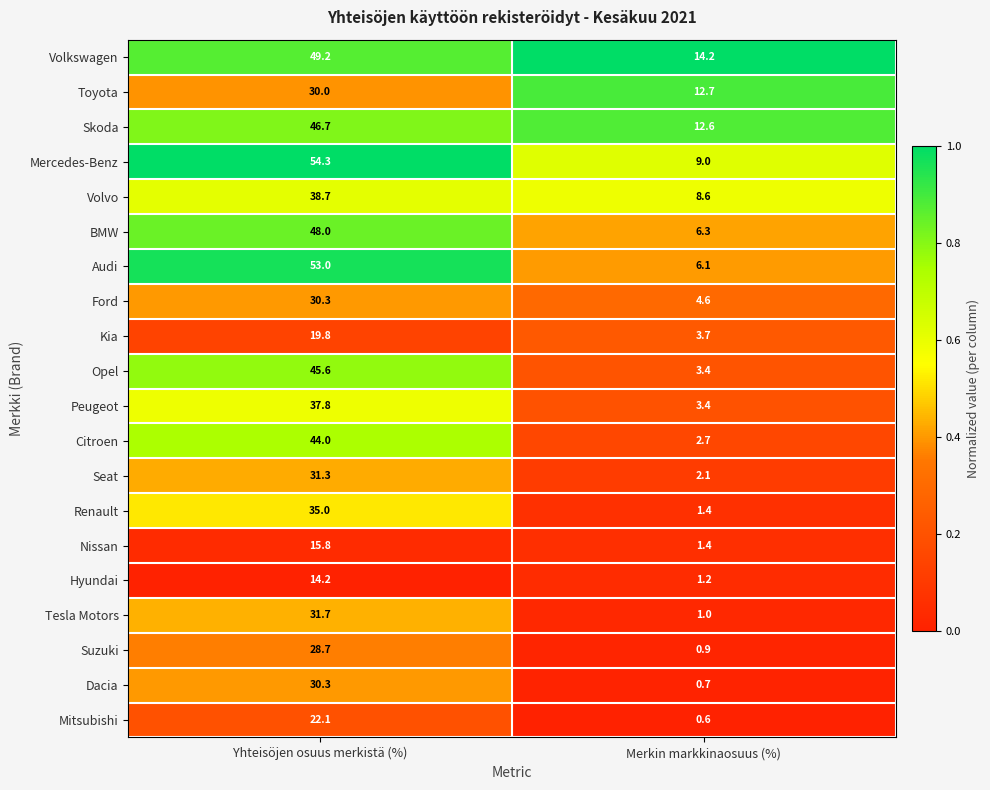

Is it true that Renault equals 22.3 at Yhteisöjen osuus merkistä (%)?

False